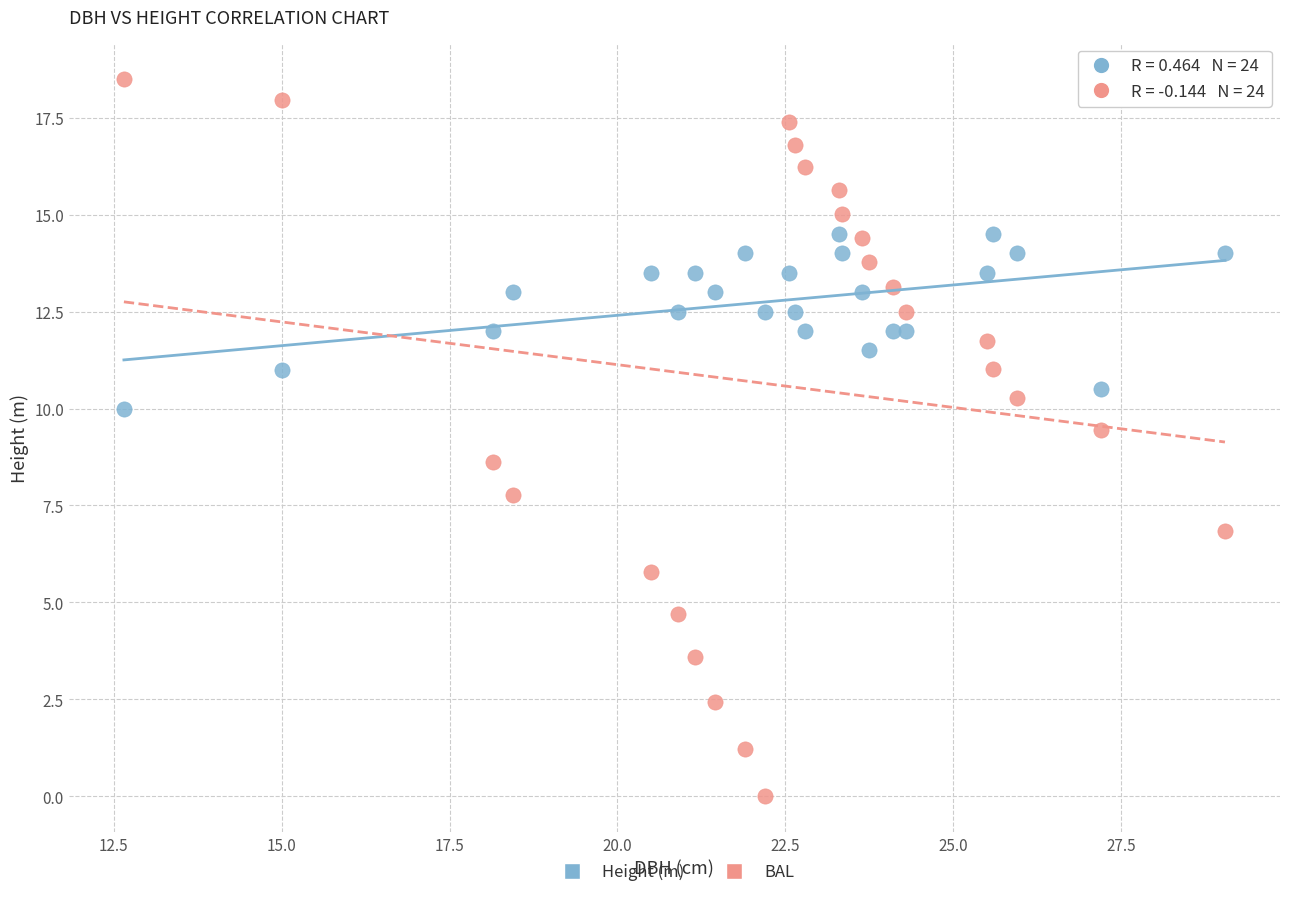

What are all the series names shown in the legend?

Height (m), BAL